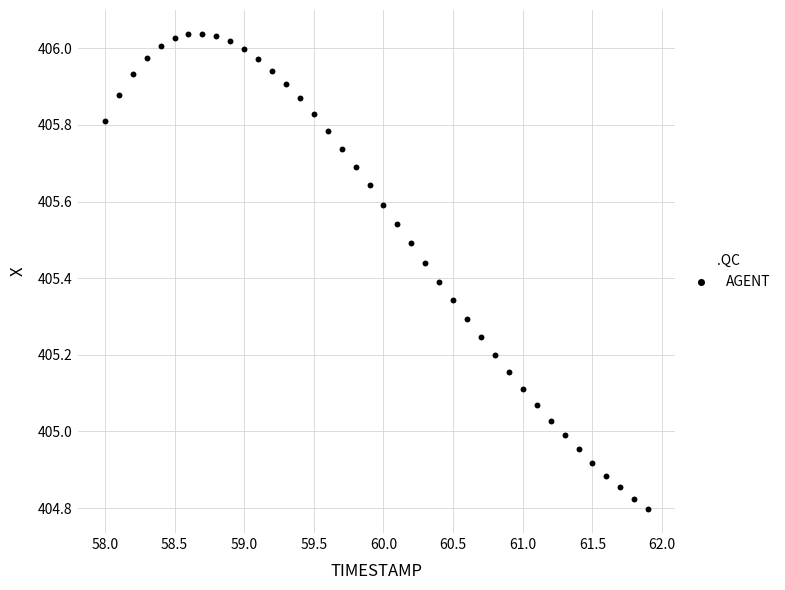

What is the range of X values (max minus min)?

3.9